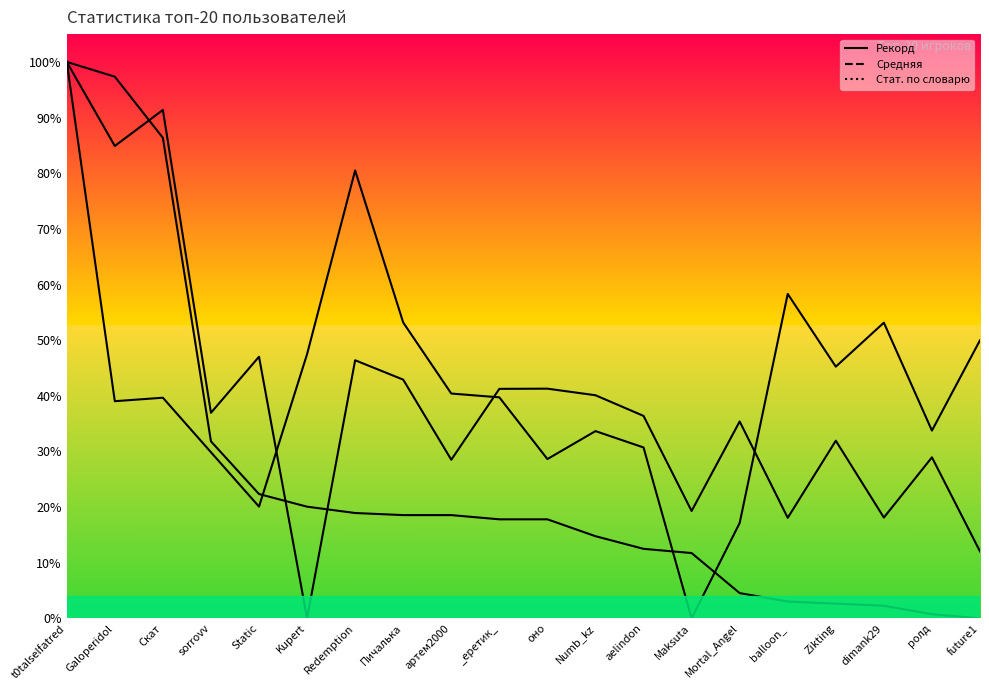

Rank the series at Numb_kz from highest to lowest value.

Средняя, Стат. по словарю, Рекорд